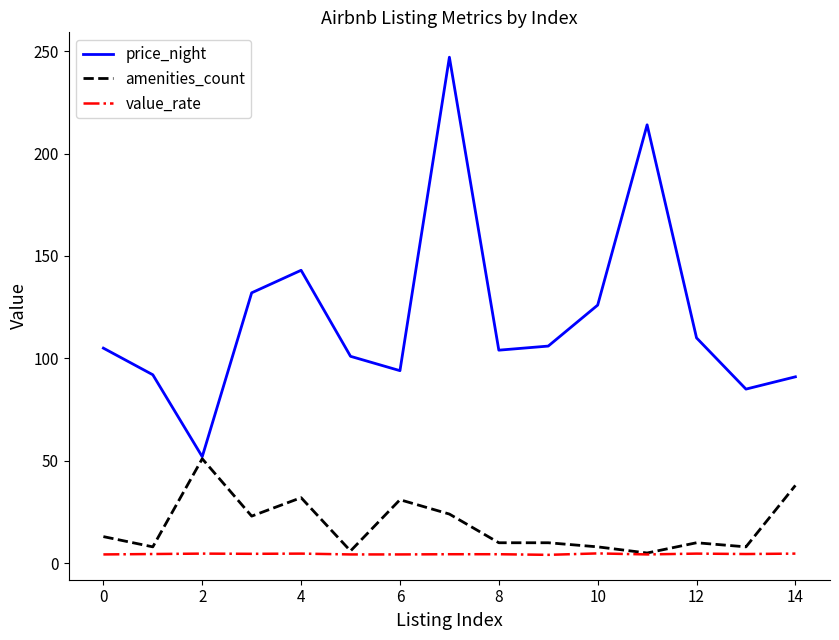

How many lines are shown in the chart?

3